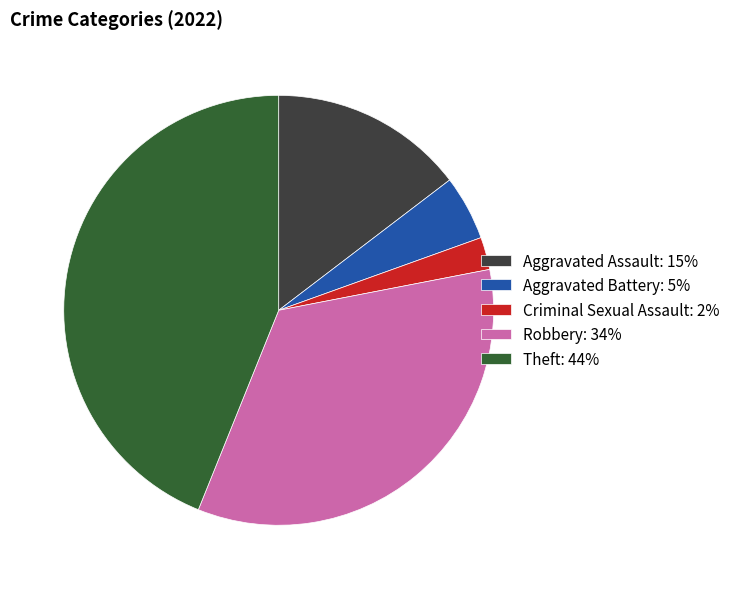

Is the sum of Robbery: 34% and Theft: 44% greater than half?

Yes